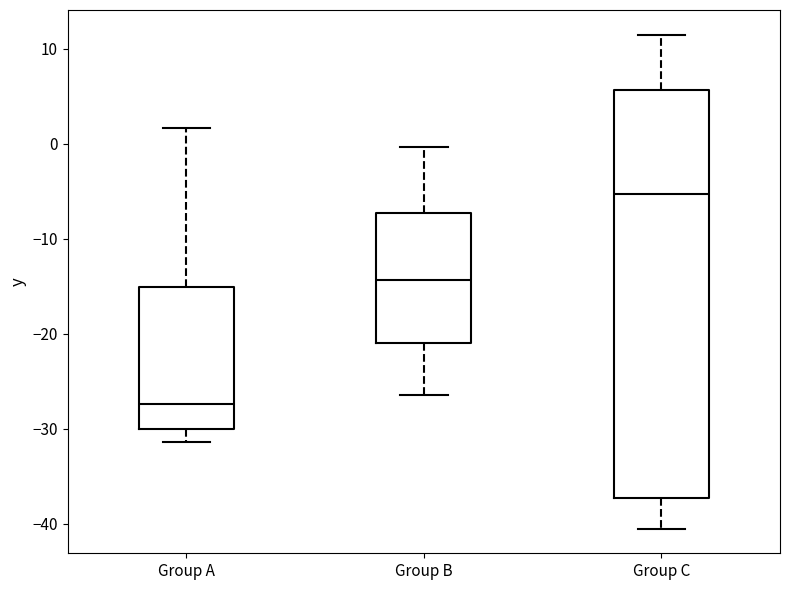

Reading left to right, read every box against the y-axis: the position of its median line, the range the box covers, and the ends of its whiskers. The values are not printed on the chart, so give them approximately, as read against the axis.

Group A: median -27, box -30 to -15, whiskers -31 to 2
Group B: median -14, box -21 to -7, whiskers -26 to 0
Group C: median -5, box -37 to 6, whiskers -40 to 12